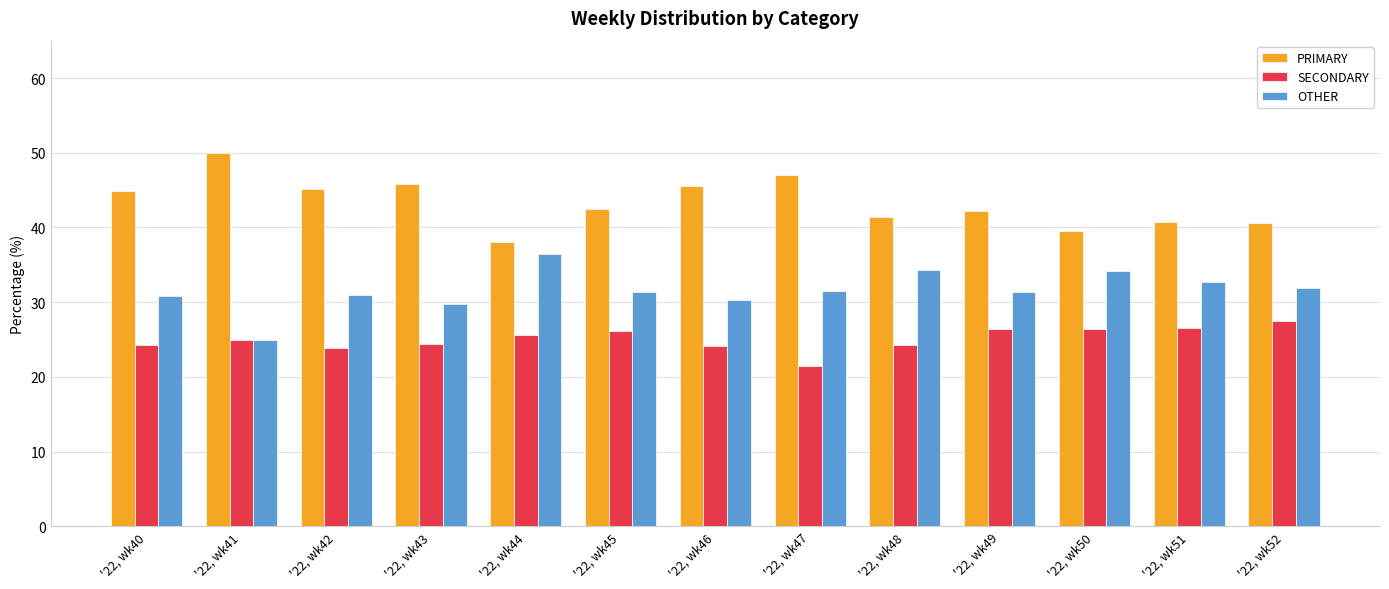

What is the lowest value of the SECONDARY series?

21.4